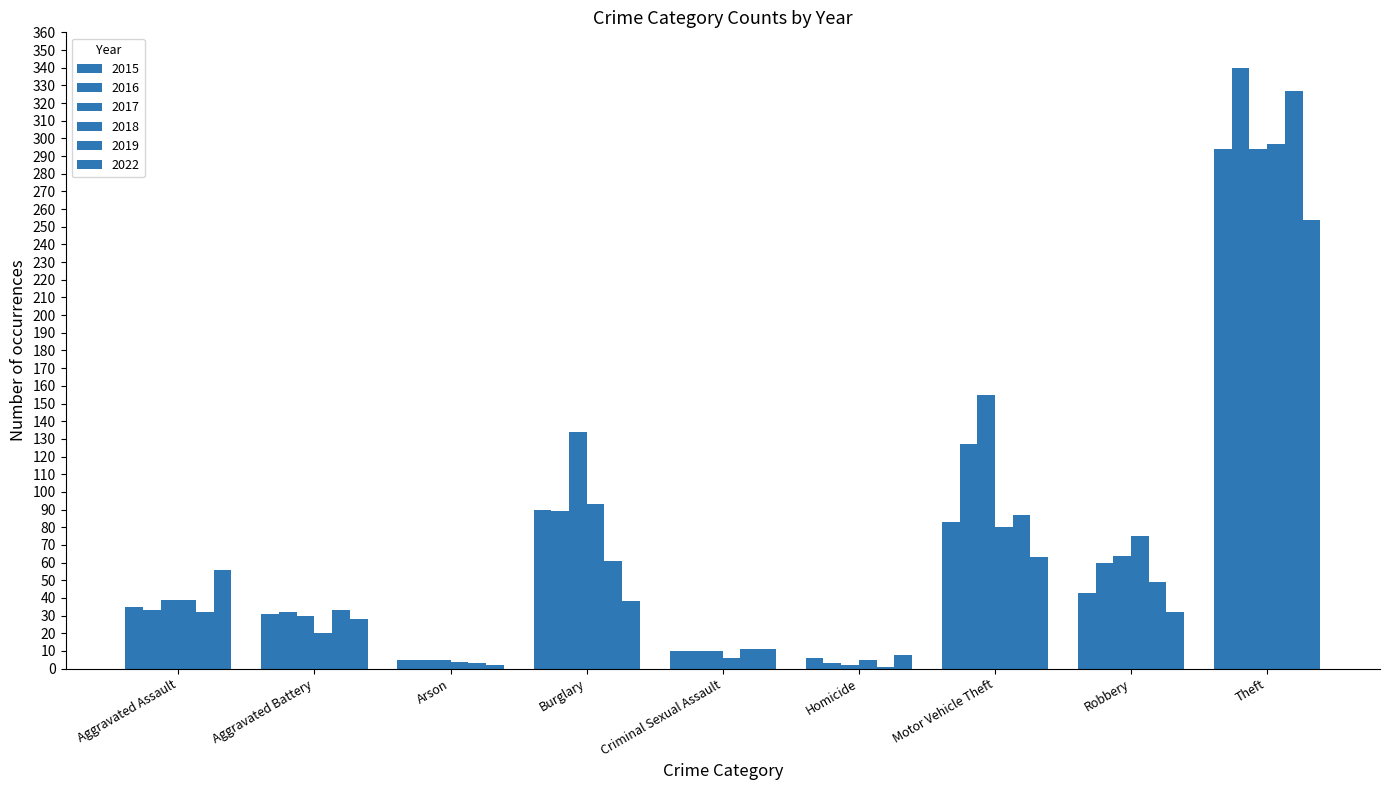

Count the number of data series in this chart.

6